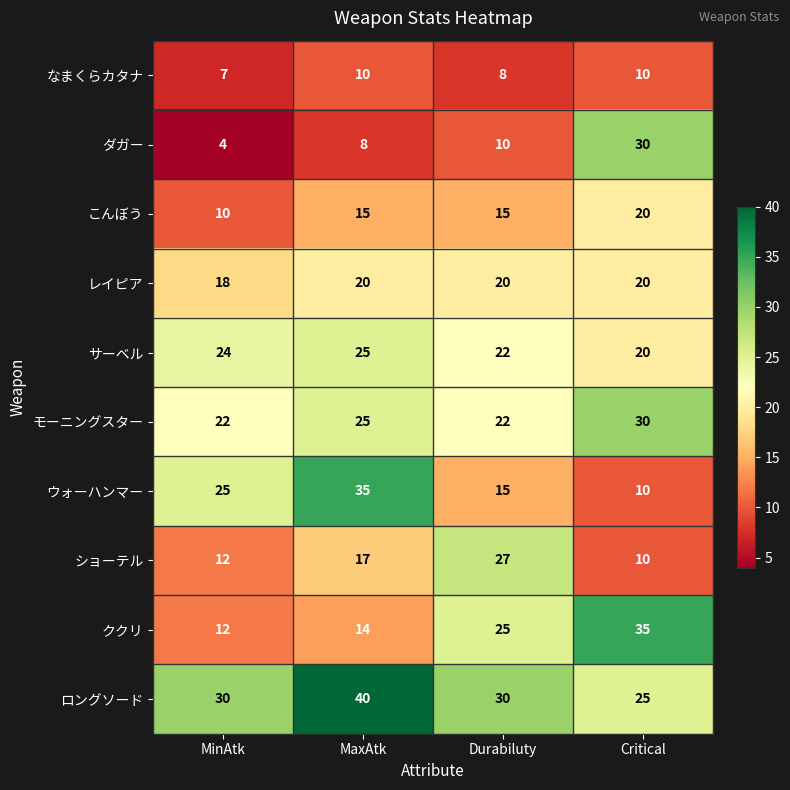

What is the difference between the second highest and second lowest values in the ククリ series?

11